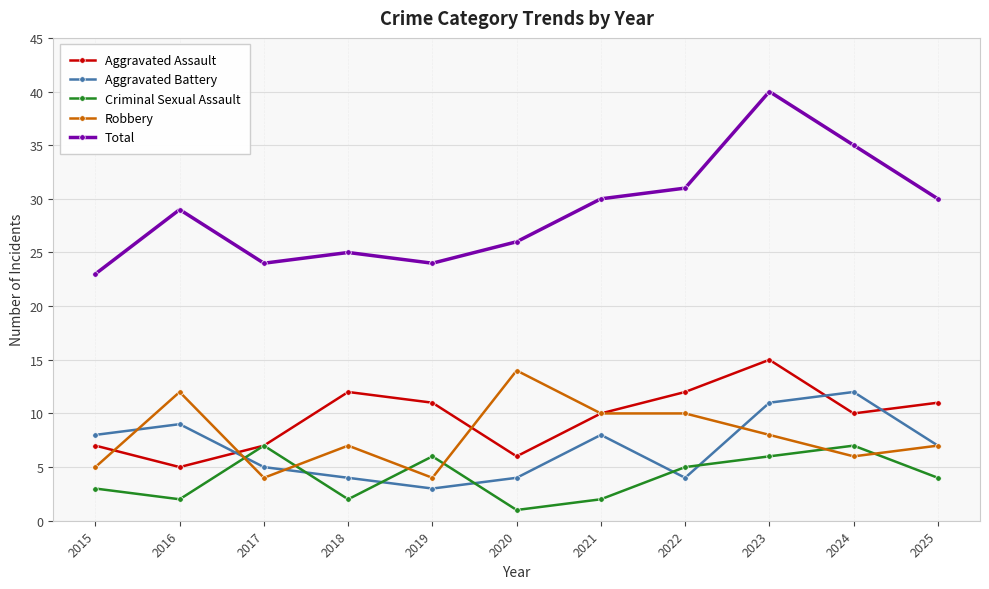

What is the value of the Criminal Sexual Assault point at the 5th from the left?

6